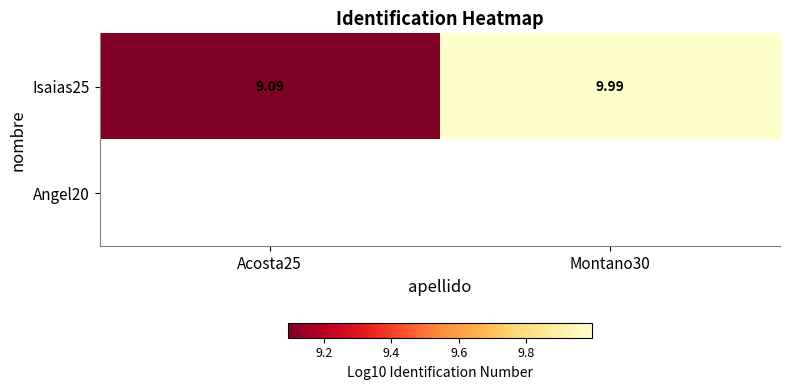

What is the maximum value shown in the chart?

10.0